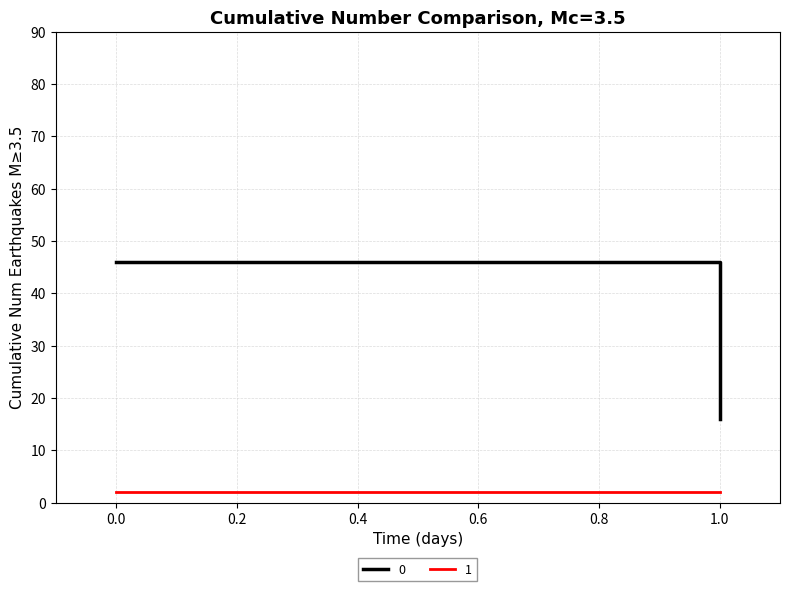

Reading left to right, list all the values displayed in this chart.

0: 46	16
1: 2	2